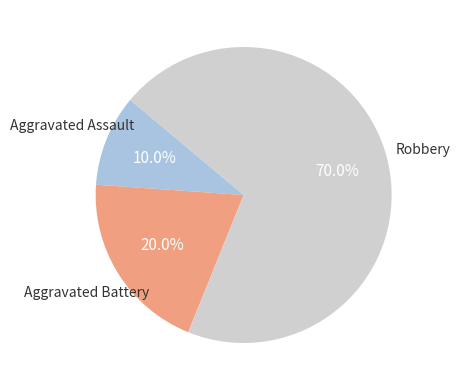

Is there any slice that represents more than half of the pie?

Yes